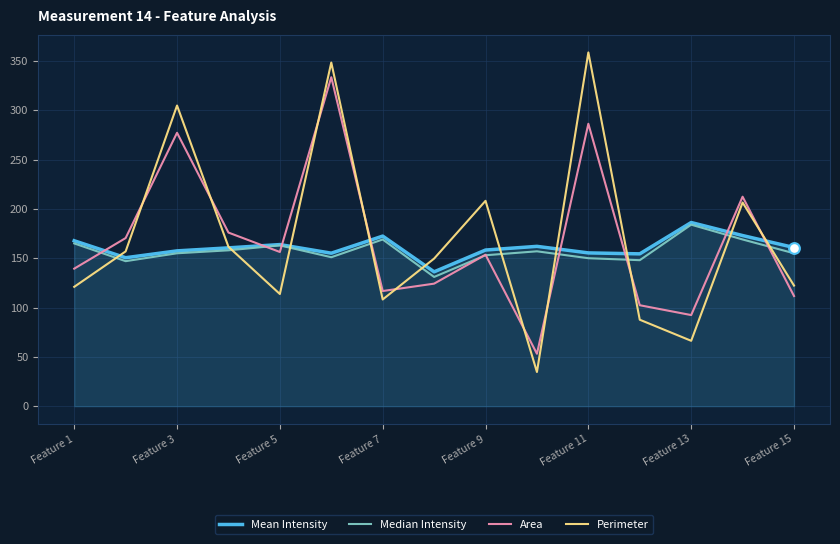

At how many categories does at least one series exceed 134?

15